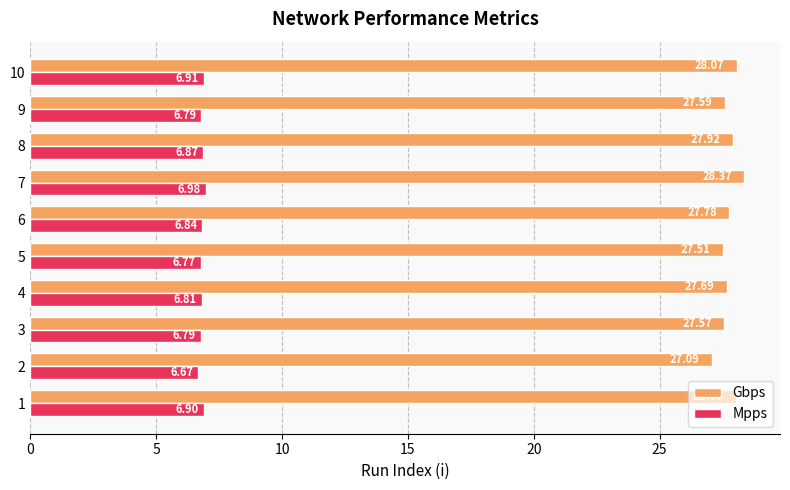

What is the difference between the maximum and minimum values in the Mpps series?

0.3